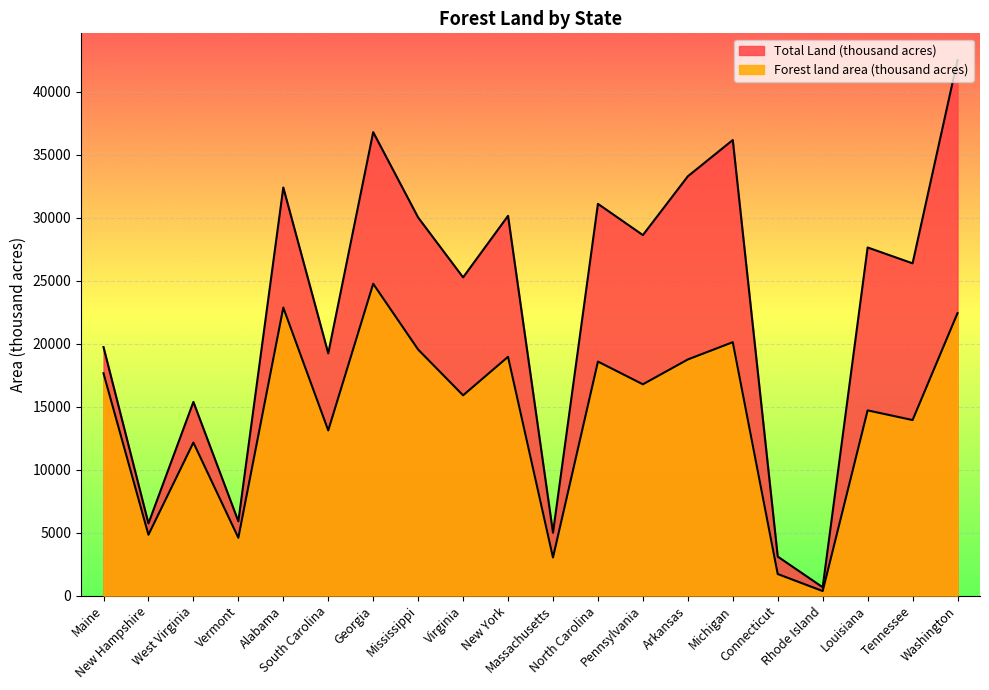

Is it true that Total Land (thousand acres) equals 10524 at Mississippi?

False